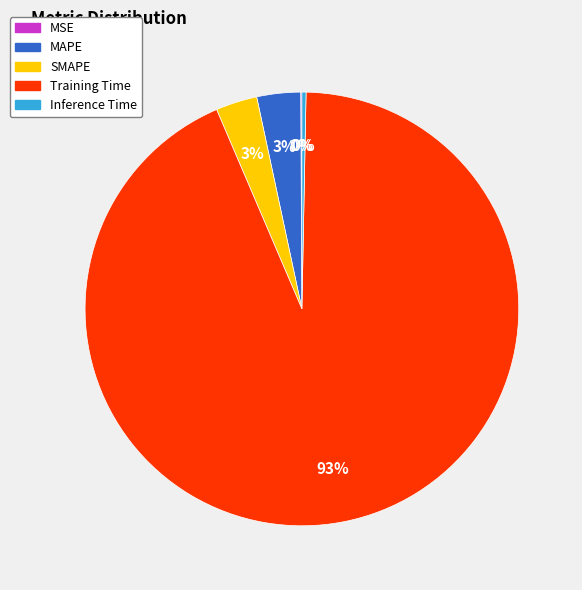

Is it true that Inference Time is 0% of the pie?

True